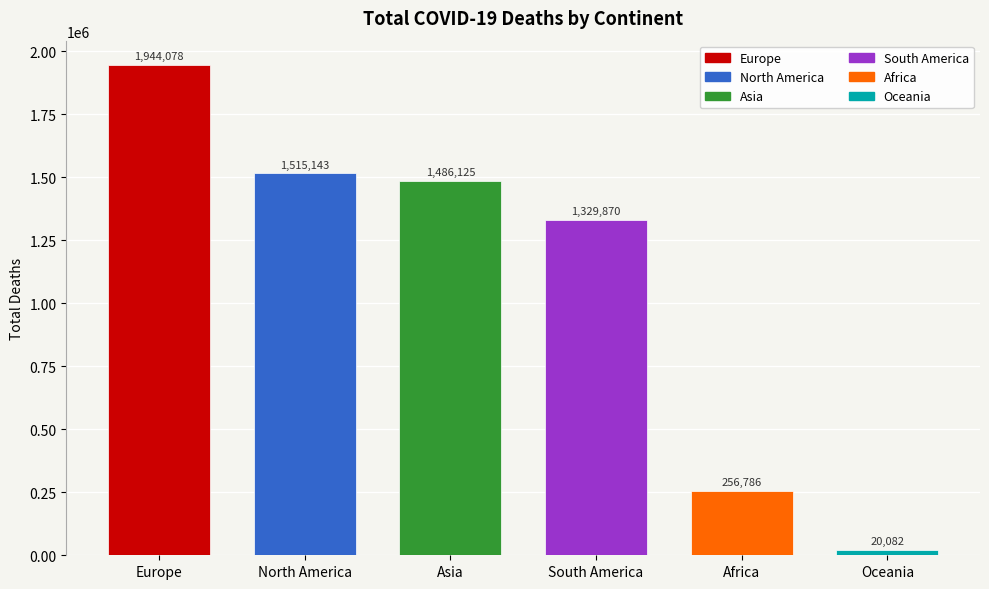

Read the value at Oceania, to the nearest 10.

20080